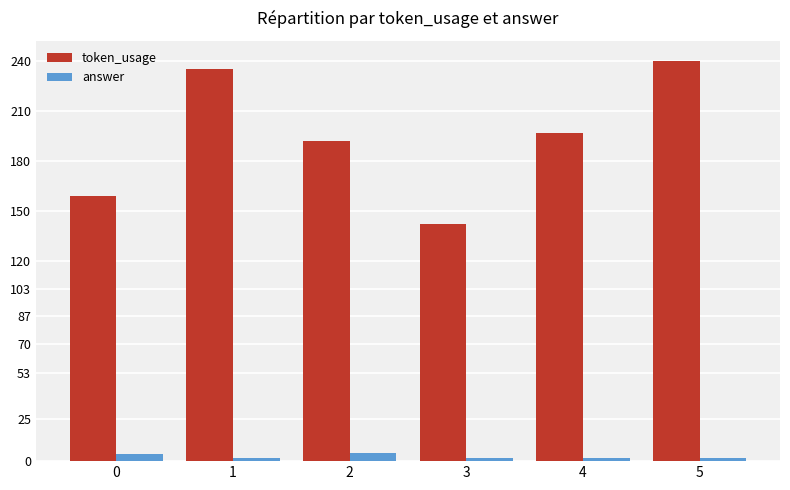

Which series has the largest total across all categories?

token_usage